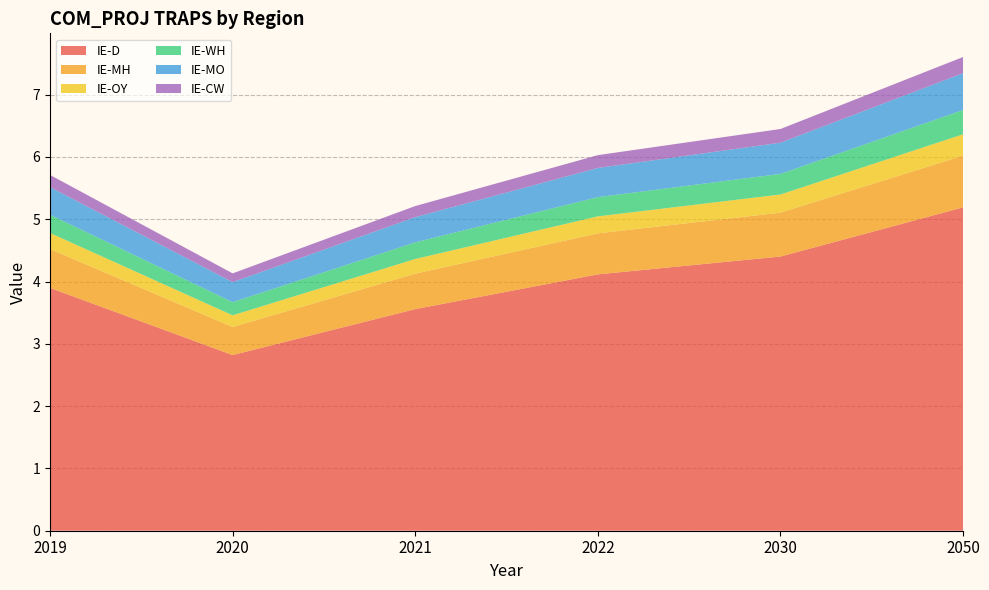

Reading left to right, extract all data points from this chart.

IE-D: 2019=3.9	2020=2.8	2021=3.6	2022=4.1	2030=4.4	2050=5.2
IE-MH: 2019=0.6	2020=0.5	2021=0.6	2022=0.7	2030=0.7	2050=0.8
IE-OY: 2019=0.3	2020=0.2	2021=0.2	2022=0.3	2030=0.3	2050=0.3
IE-WH: 2019=0.3	2020=0.2	2021=0.3	2022=0.3	2030=0.3	2050=0.4
IE-MO: 2019=0.4	2020=0.3	2021=0.4	2022=0.5	2030=0.5	2050=0.6
IE-CW: 2019=0.2	2020=0.1	2021=0.2	2022=0.2	2030=0.2	2050=0.3